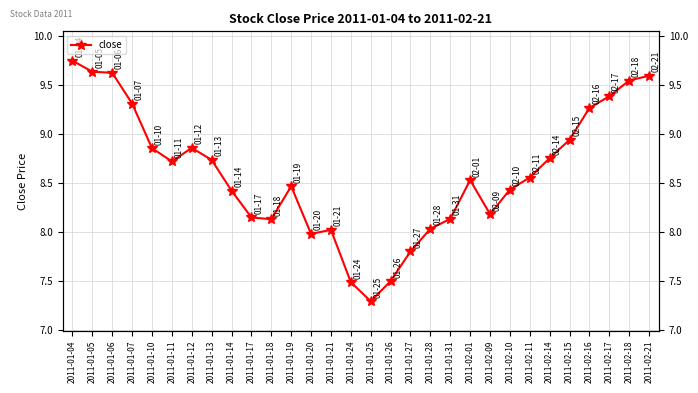

Reading left to right, what are all the values shown in this chart?

9.7	9.6	9.6	9.3	8.9	8.7	8.9	8.7	8.4	8.1	8.1	8.5	8.0	8.0	7.5	7.3	7.5	7.8	8.0	8.1	8.5	8.2	8.4	8.6	8.8	8.9	9.3	9.4	9.5	9.6